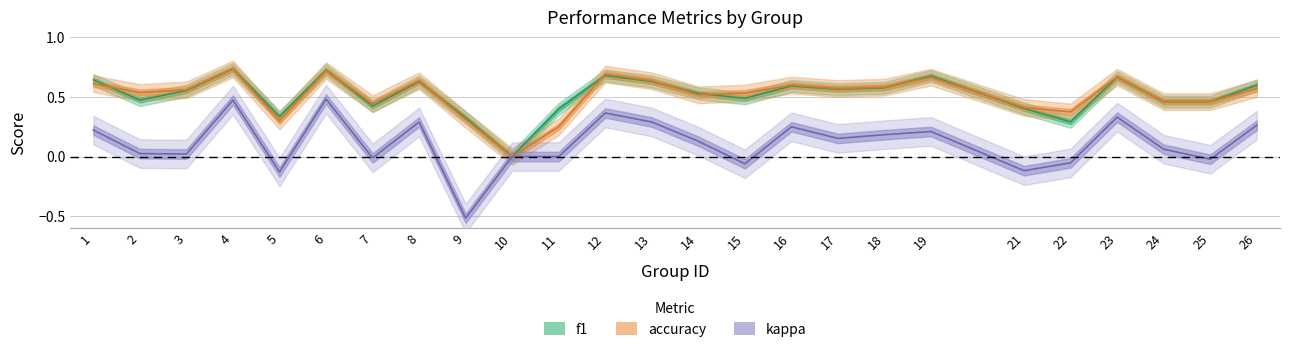

List the series in order of their peak value, lowest first.

kappa, accuracy, f1